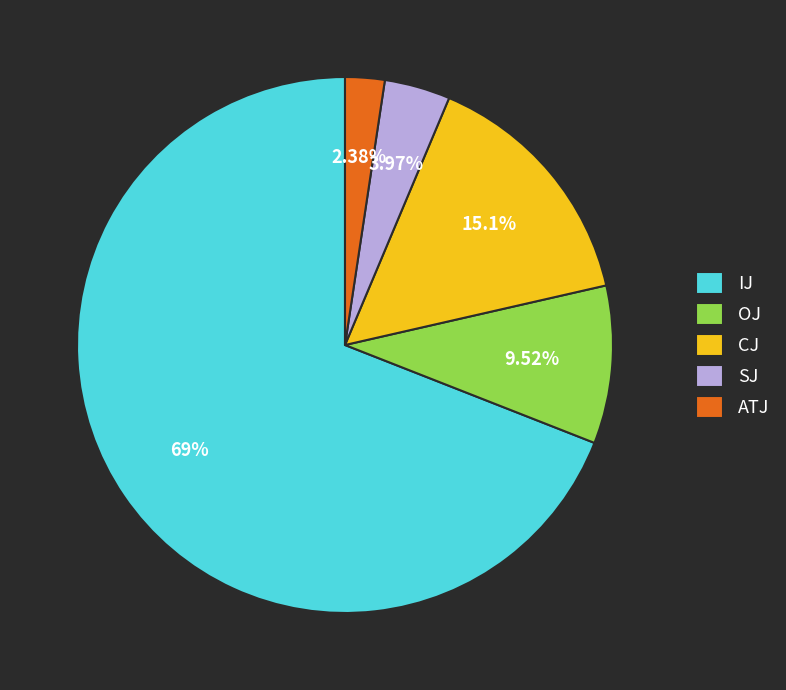

To the nearest percent, what portion does CJ represent?

15%